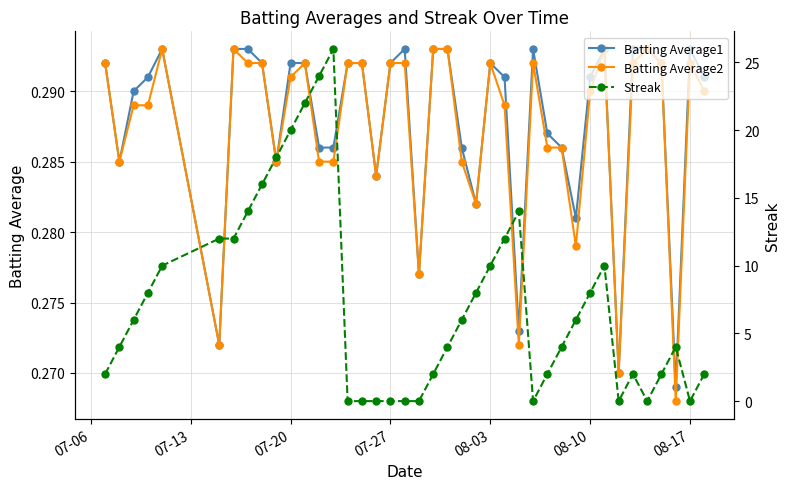

What is the value of the Batting Average2 point at the 12th from the left?

0.3